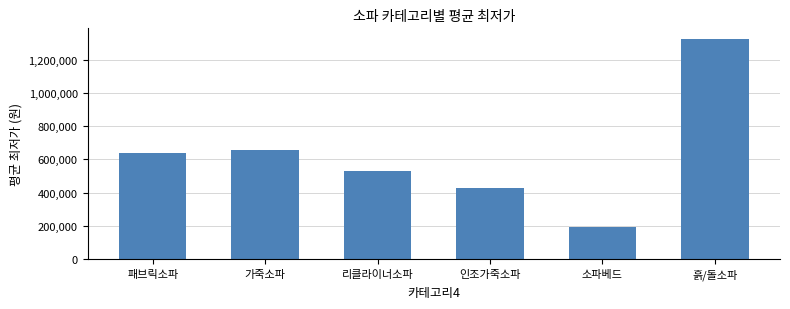

True or false: the data shows 638614 at 패브릭소파.

True